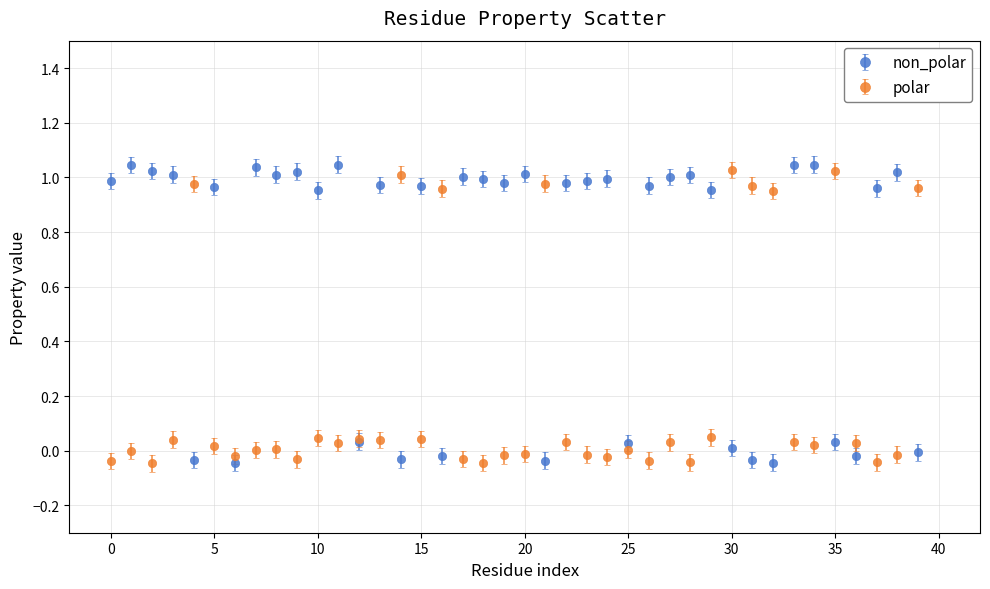

Which series has the largest total across all categories?

non_polar